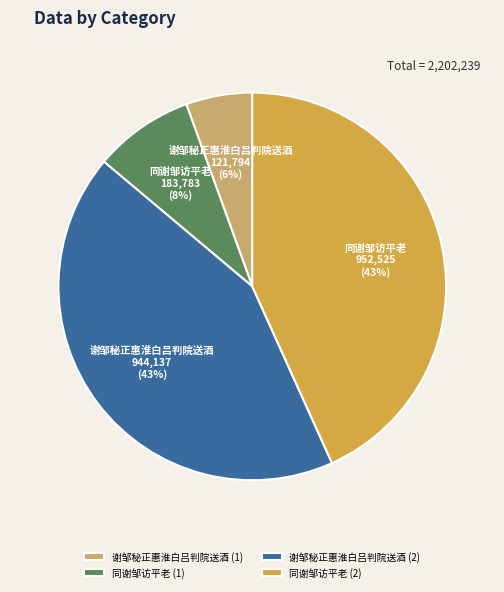

Is it true that 谢邹秘正惠淮白吕判院送酒 (1) is 1% of the pie?

False